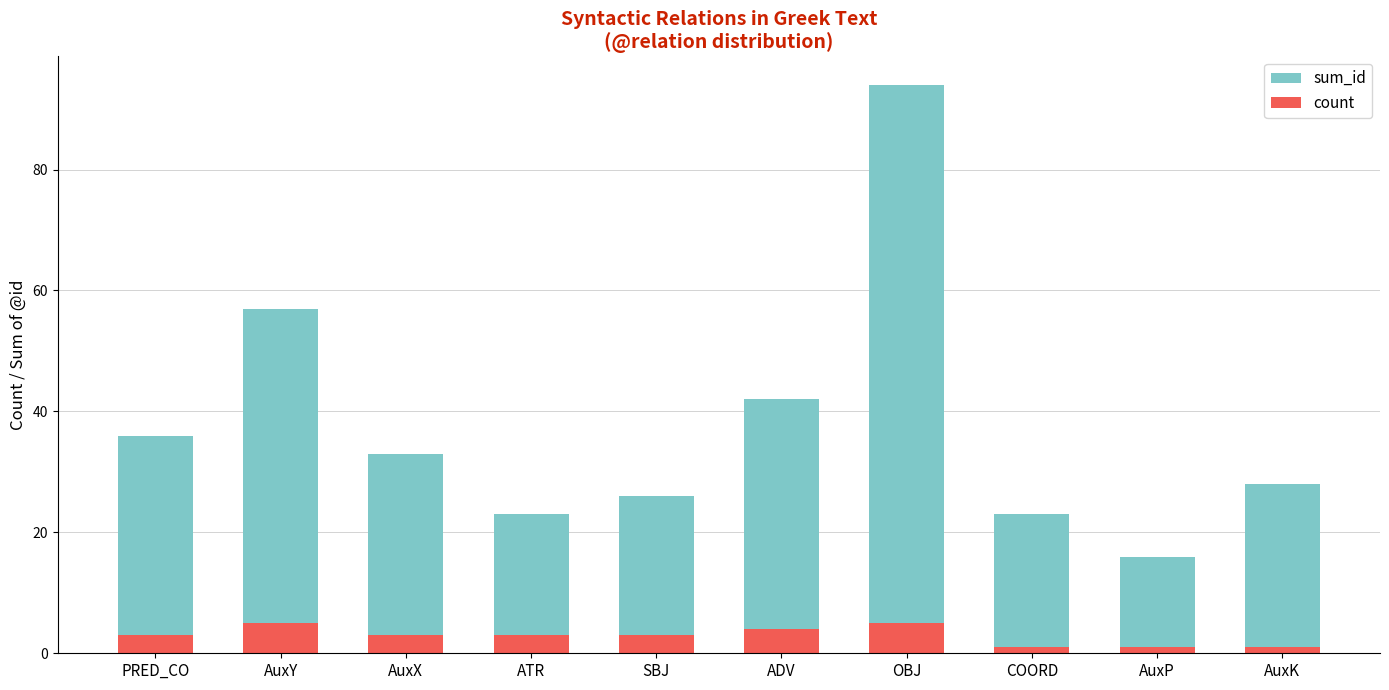

Reading left to right, extract all data points from this chart.

sum_id: 36	57	33	23	26	42	94	23	16	28
count: 3	5	3	3	3	4	5	1	1	1